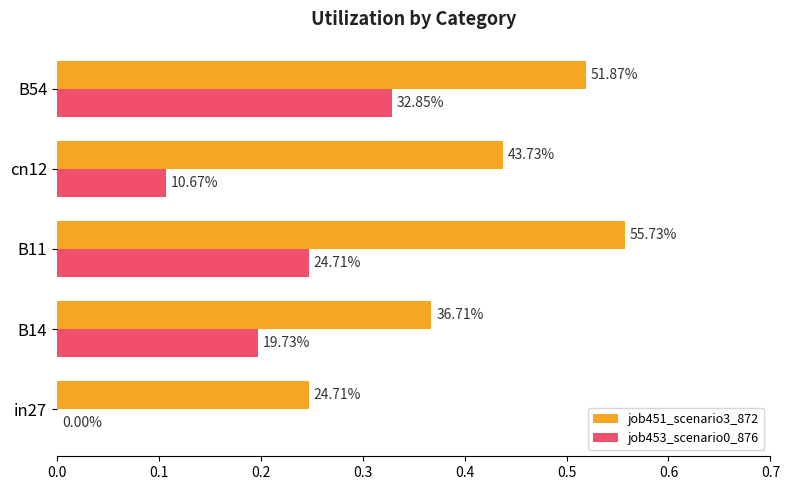

What is the difference between the maximum and minimum values in the job451_scenario3_872 series?

0.3